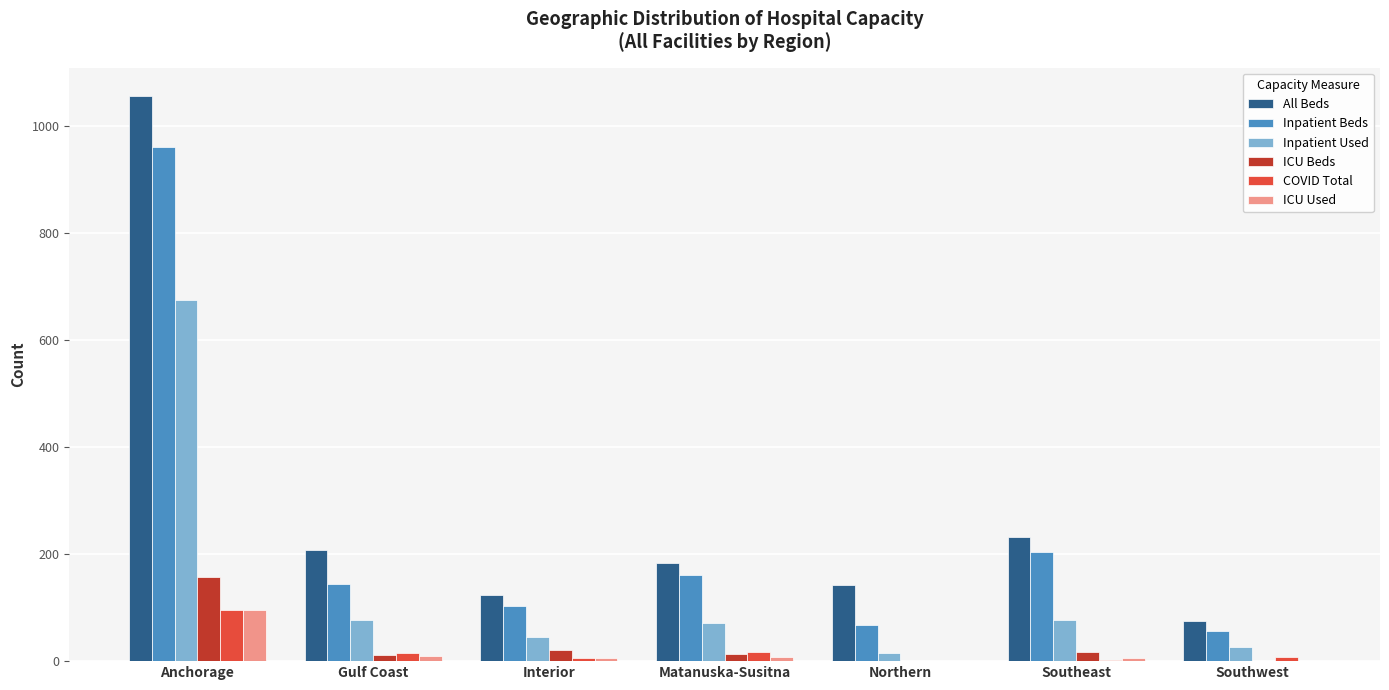

How many data points does each series have?

7